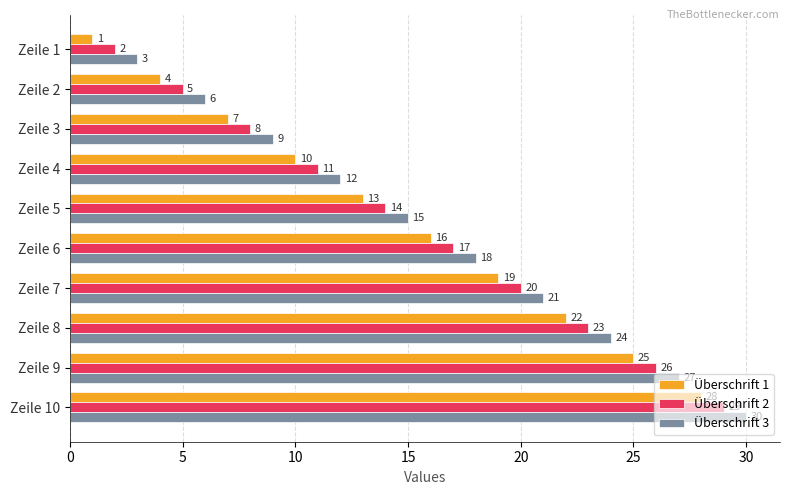

Is it true that Überschrift 3 equals 30 at Zeile 10?

True